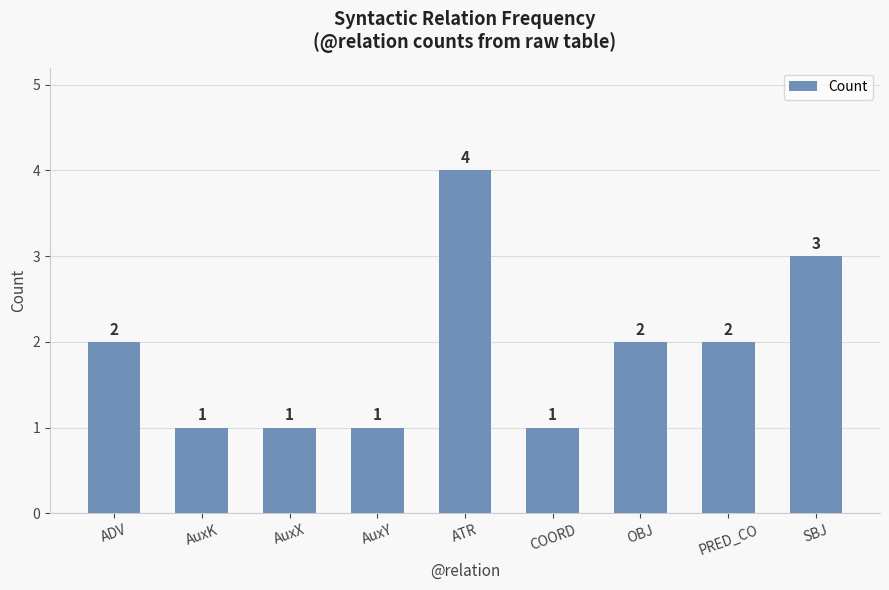

Which category has the highest value across all series?

ATR